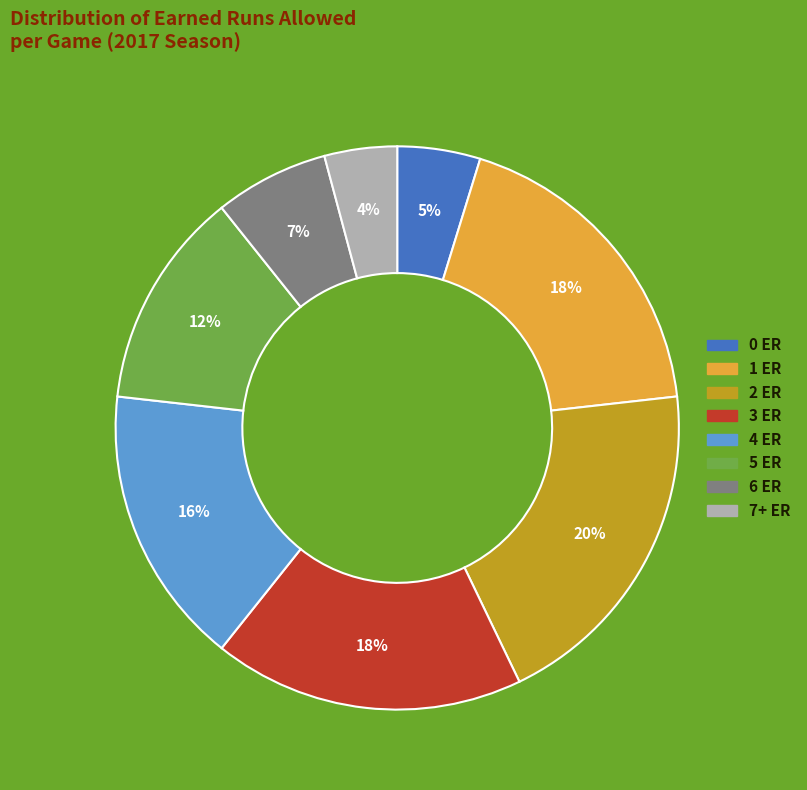

Count the number of slices in the pie.

8